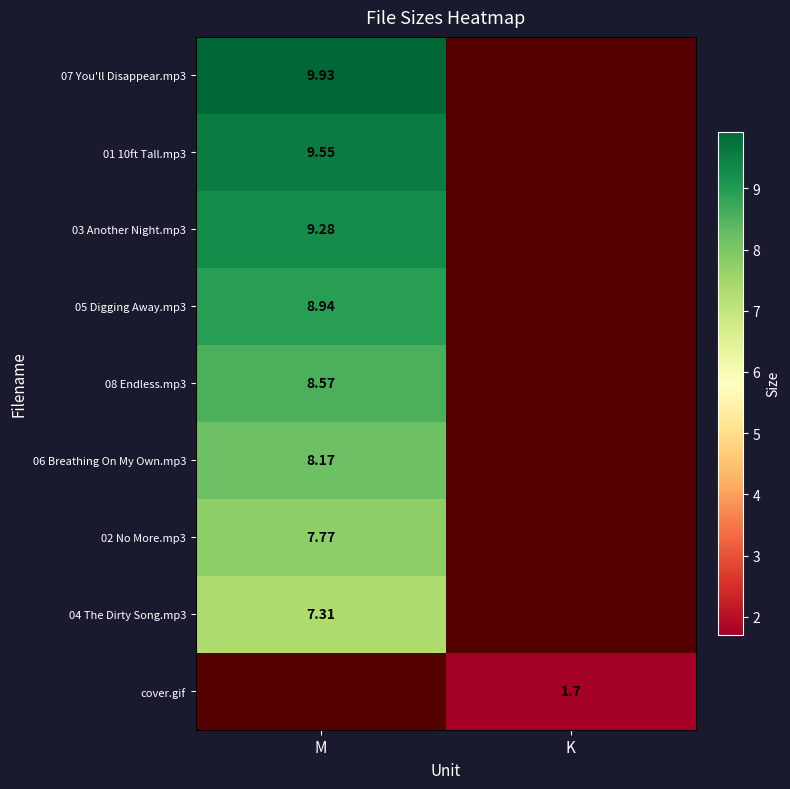

How many data points does each series have?

2